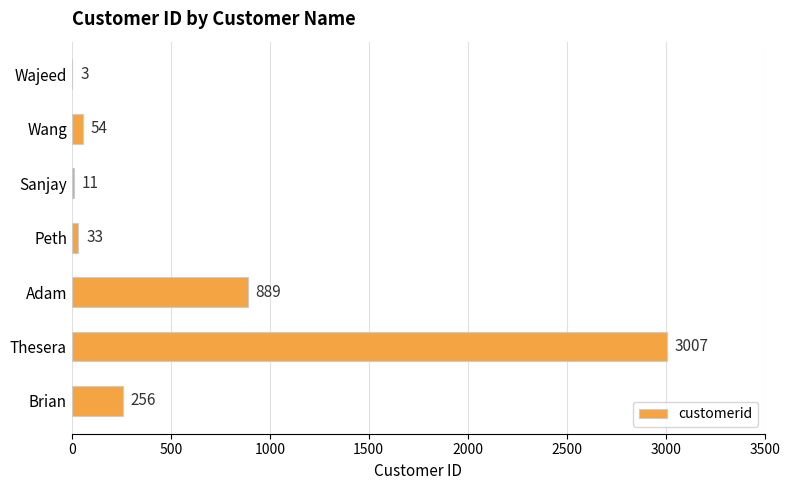

Where is the data nearest to the value 1505?

Adam